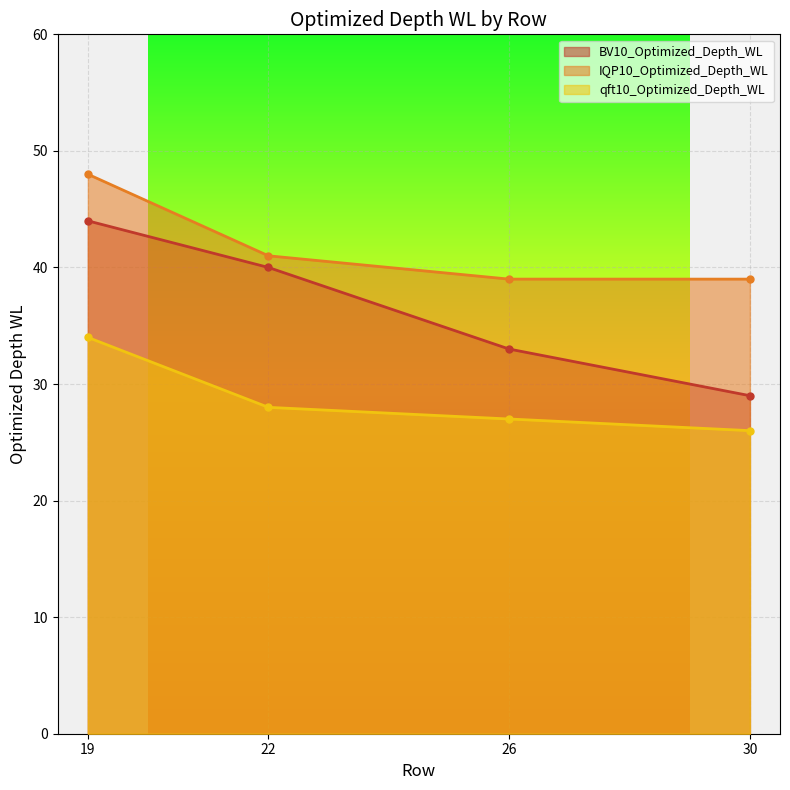

What is the total value across all series at 19?

126